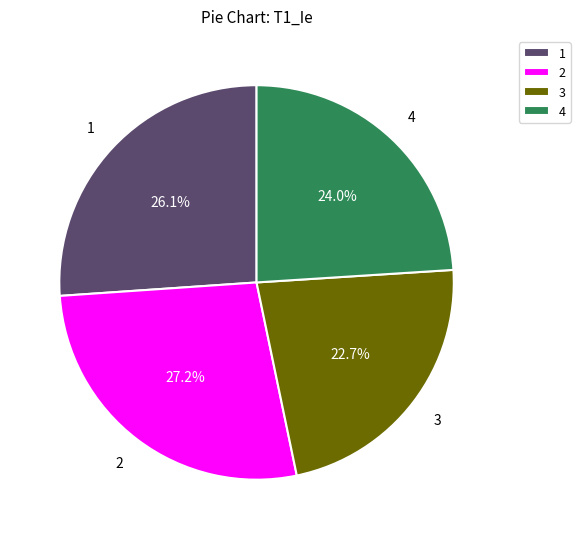

To the nearest percent, what portion does 2 represent?

27%